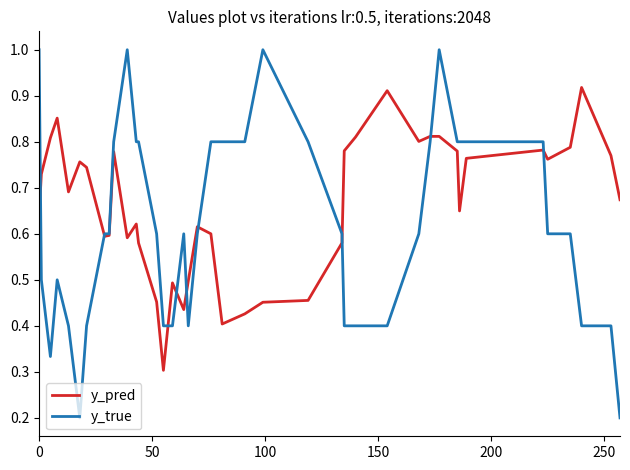

Which series has the largest total across all categories?

y_pred